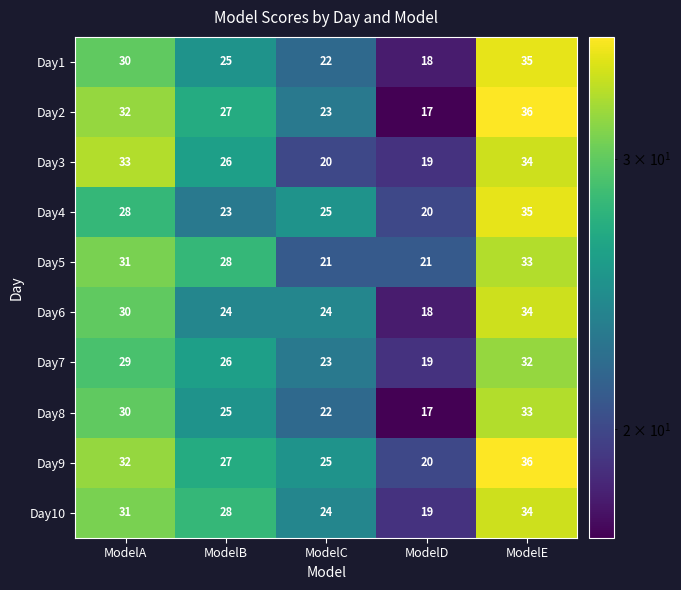

Between ModelA and ModelB, which series saw the biggest shift?

Day3